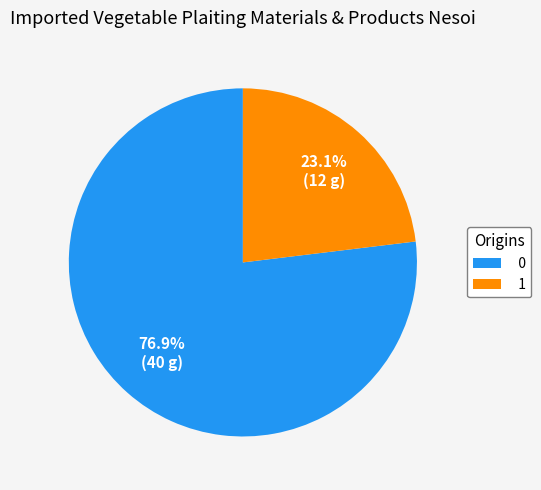

To the nearest percent, what percentage of the pie is 1?

23%